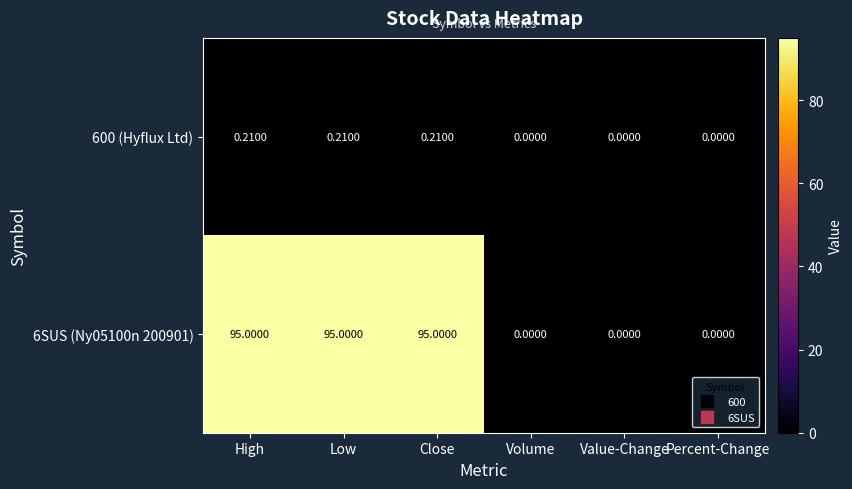

Which series has the widest spread of values?

6SUS (Ny05100n 200901)